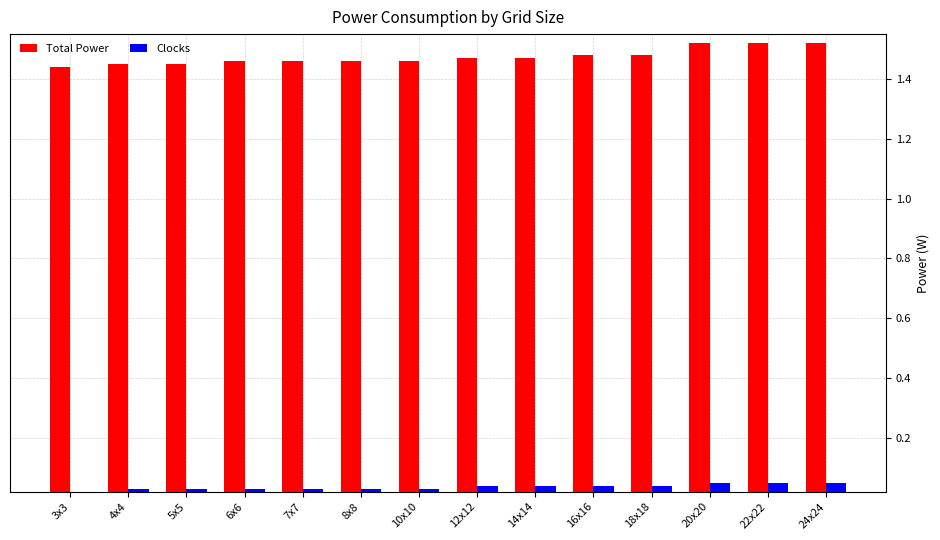

How many Total Power values are between 1 and 2?

14